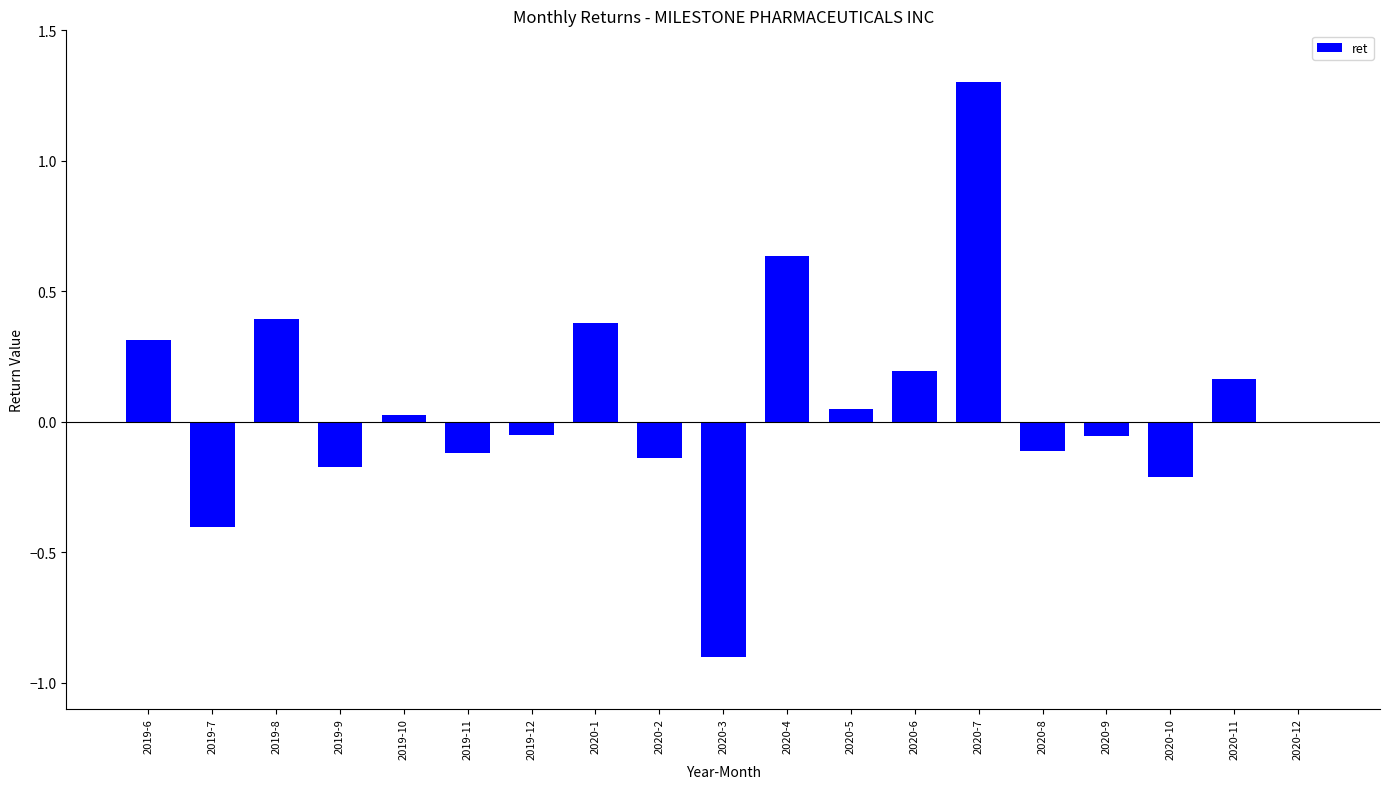

Which label corresponds to the largest value in the chart?

2020-7